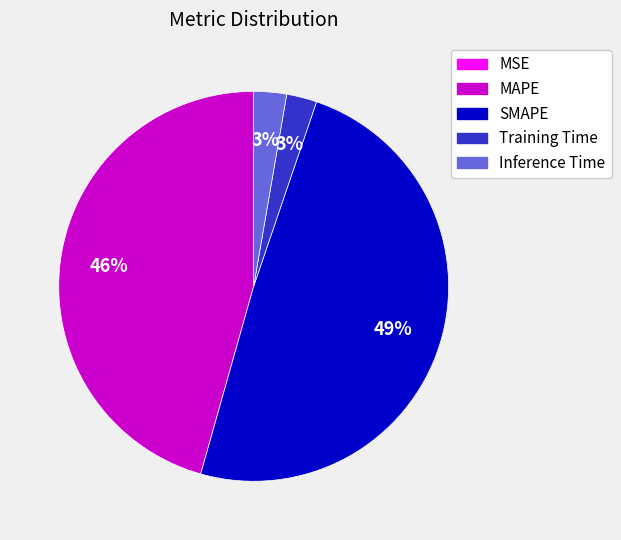

To the nearest percent, what is the difference between the largest and smallest slice percentages?

49%